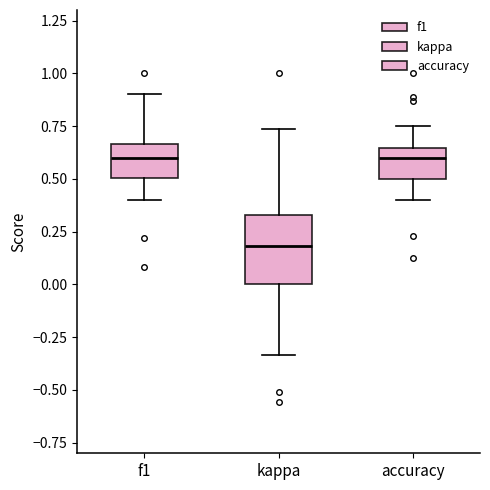

Where does the median line of the box for f1 sit on the y-axis? The values are not printed on the chart, so give them approximately, as read against the axis.

0.60